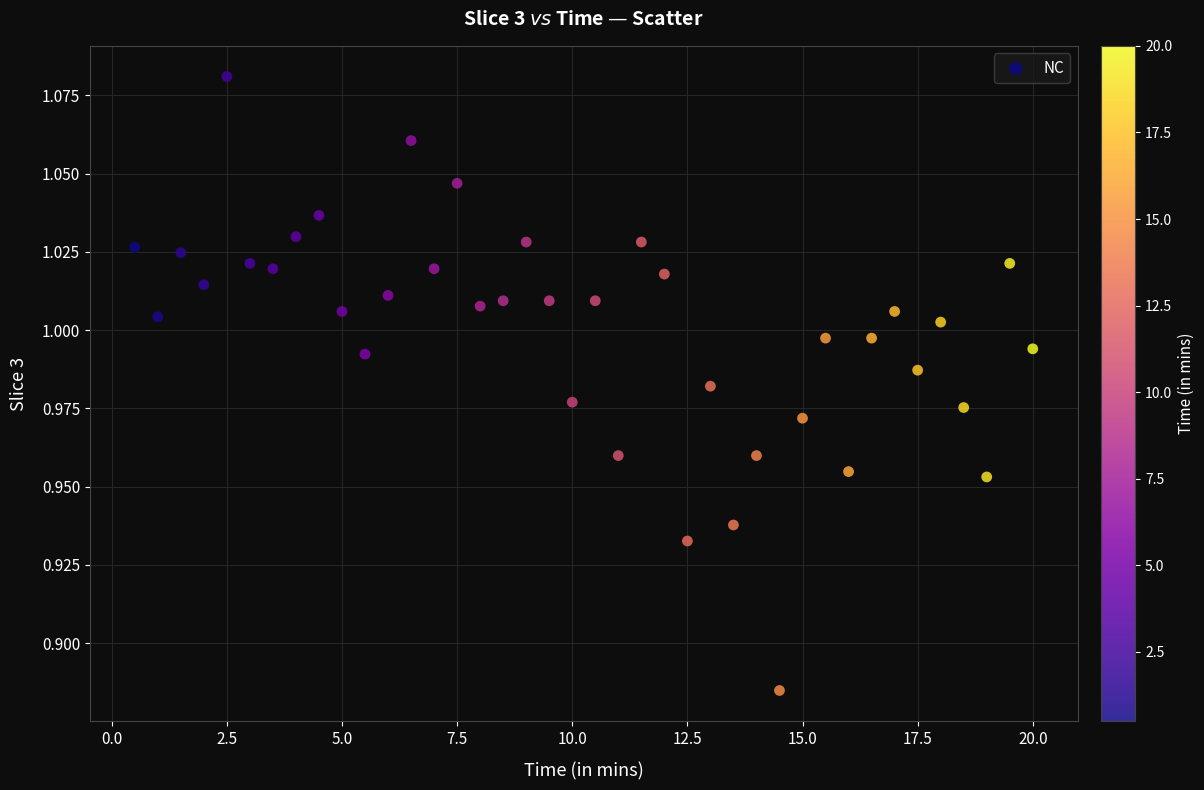

What is the range of X values (max minus min)?

19.5